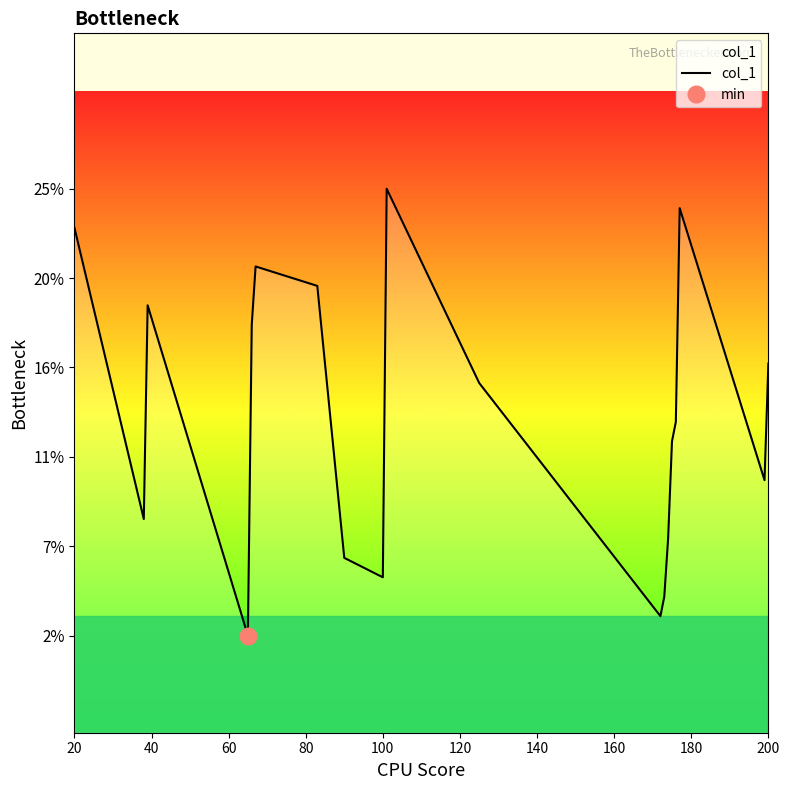

What is the smallest value displayed?

2